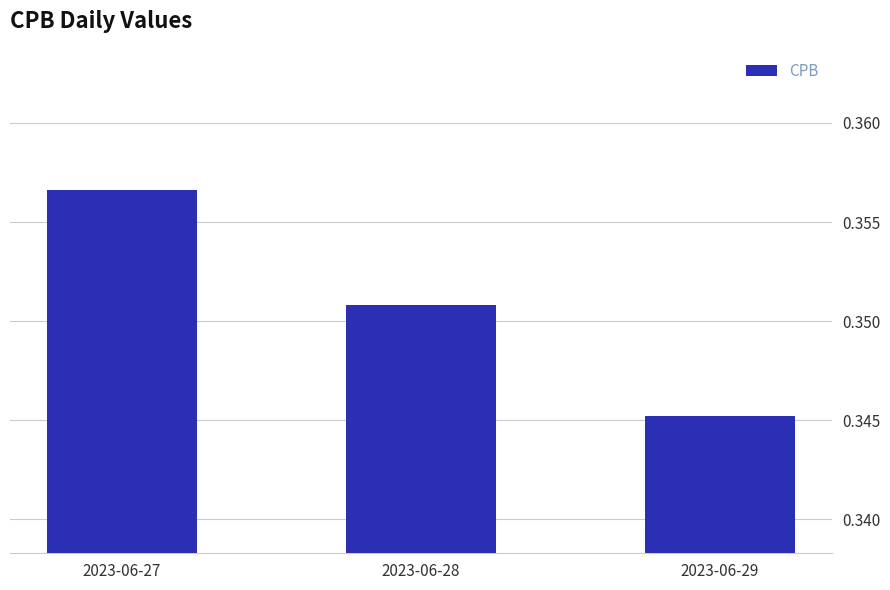

The value at 2023-06-27 is 0.2. True or false?

False